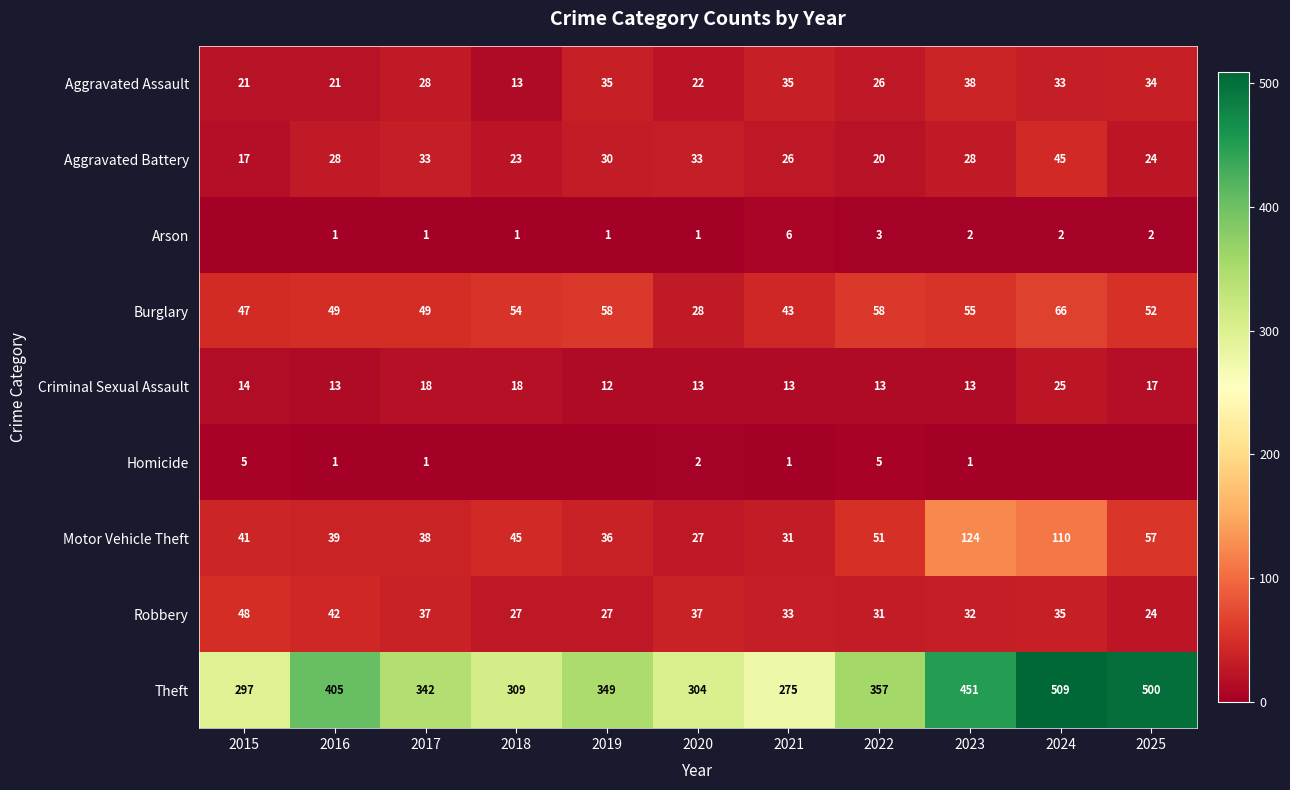

The value of Homicide at 2016 is 1. True or false?

True